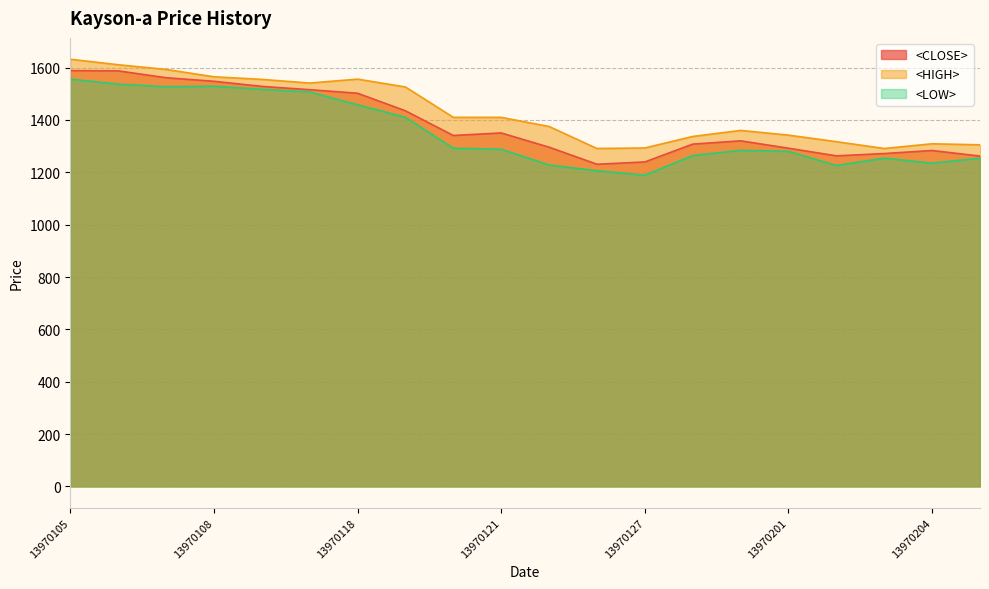

At which category is the sum across all series the highest?

13970105